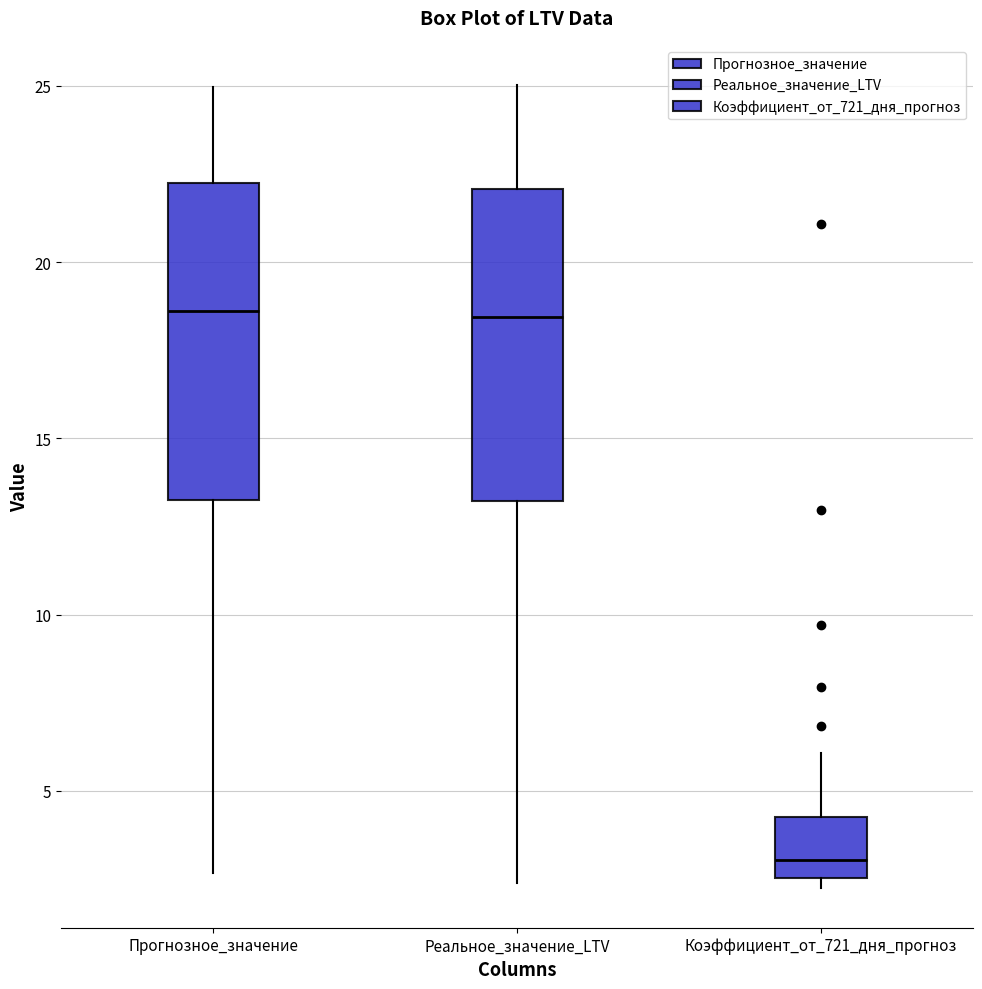

Reading left to right, read every box against the y-axis: the position of its median line, the range the box covers, and the ends of its whiskers. The values are not printed on the chart, so give them approximately, as read against the axis.

Прогнозное_значение: median 18.5, box 13.0 to 22.0, whiskers 2.5 to 25.0
Реальное_значение_LTV: median 18.5, box 13.0 to 22.0, whiskers 2.5 to 25.0
Коэффициент_от_721_дня_прогноз: median 3.0, box 2.5 to 4.5, whiskers 2.5 (just below the box's lower edge) to 6.0